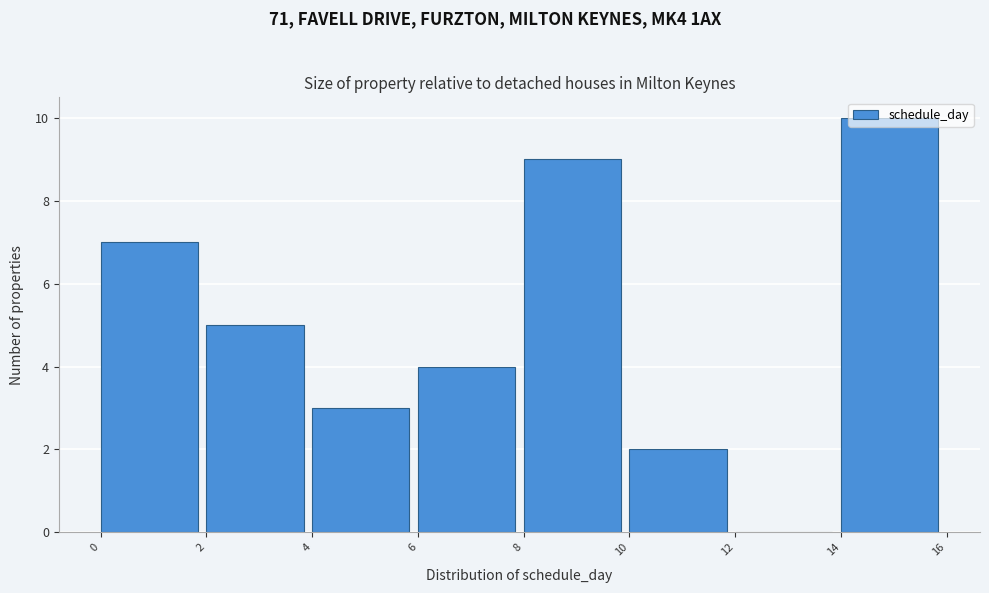

What is the height of the bar covering 8 to 10 on the x-axis? The values are not printed on the chart, so give them approximately, as read against the axis.

9